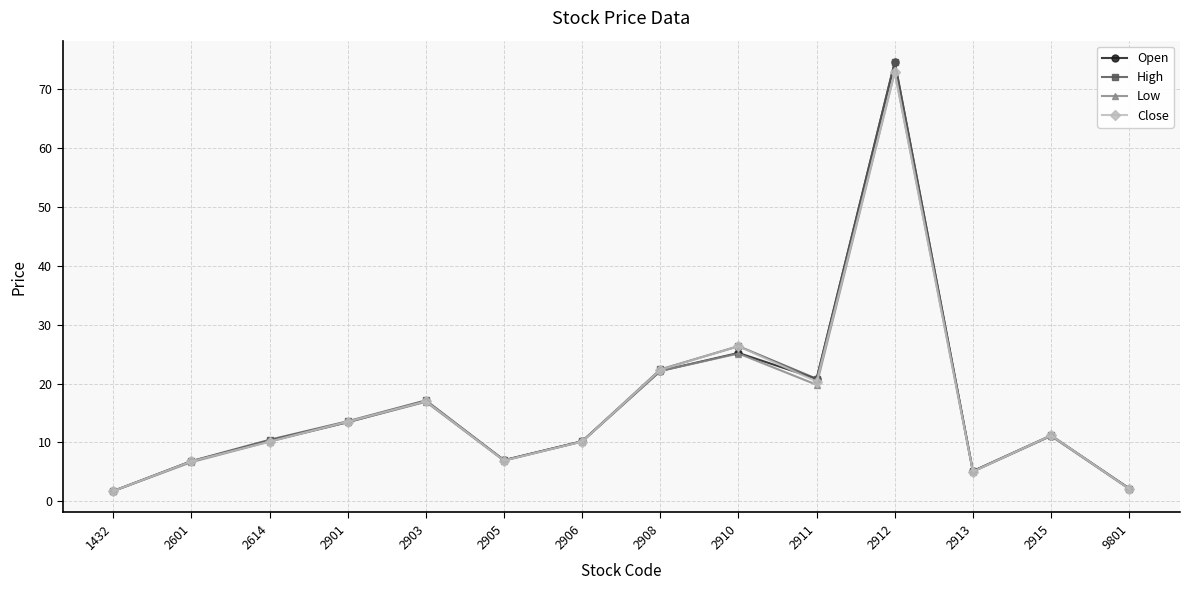

True or false: Low has more than 2 interior local peaks.

True